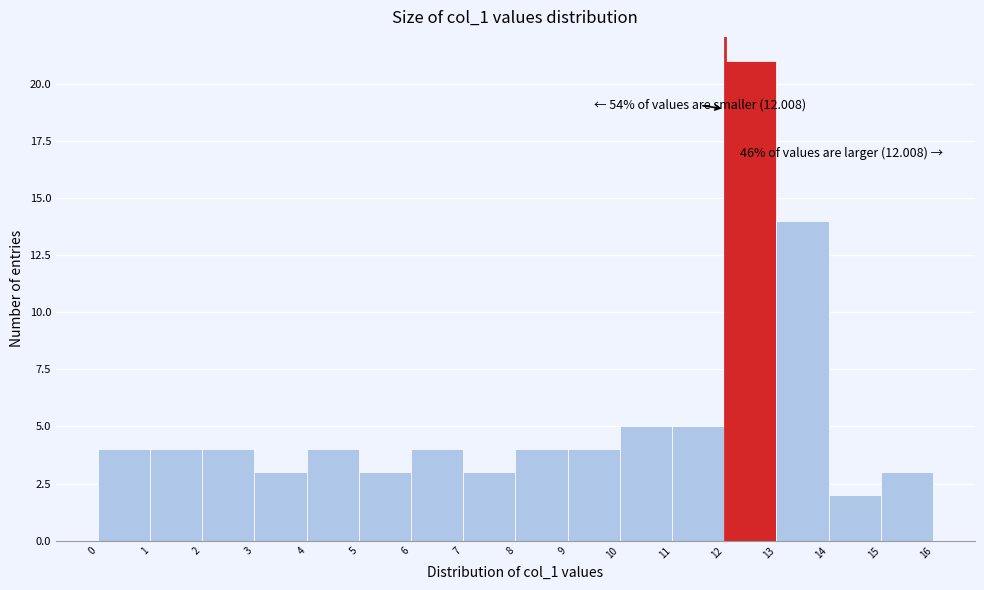

Over which range of the x-axis is the bar tallest?

12 to 13